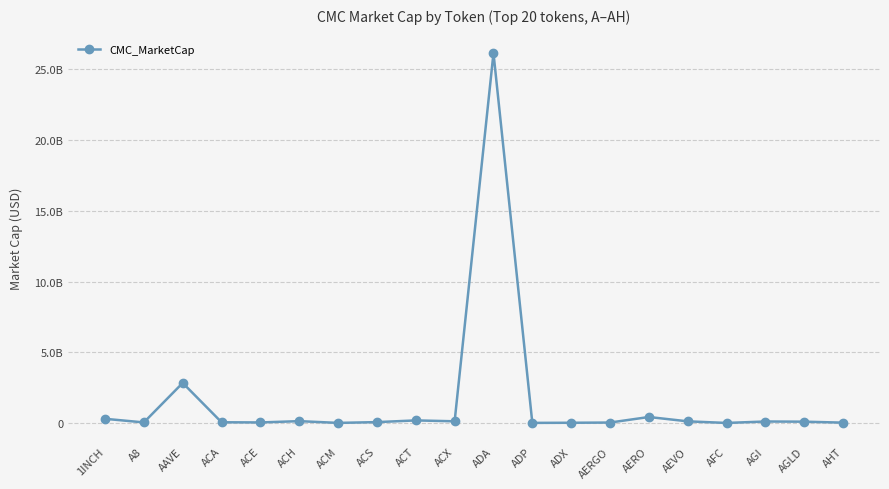

What is the value of the 2nd point from the left?

40038624